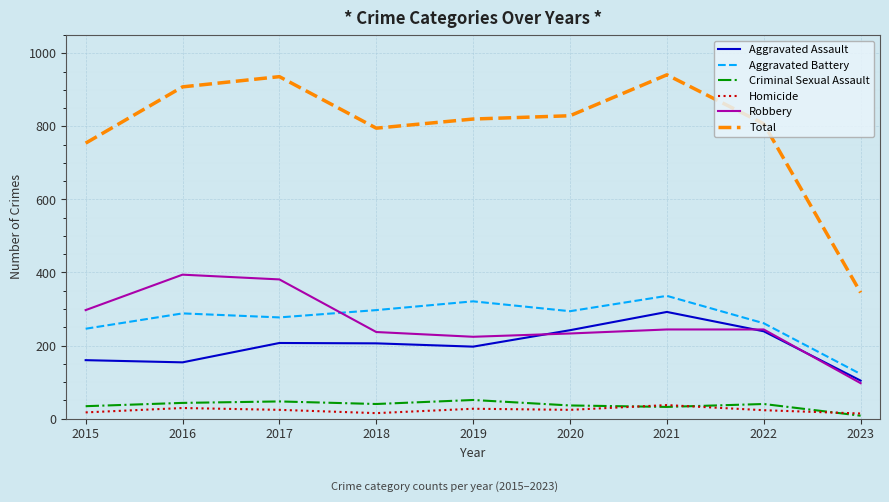

How many categories are shown in the chart?

9